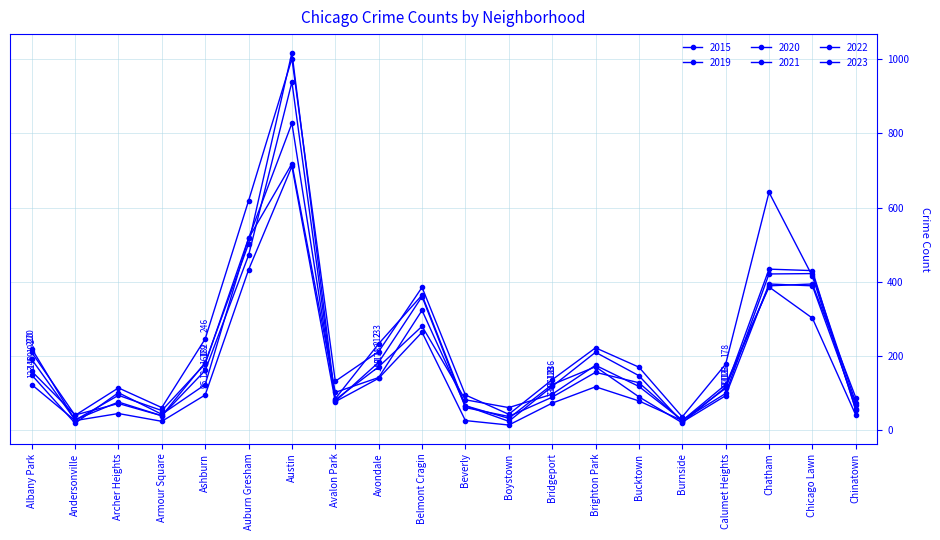

Between Archer Heights and Avondale, which series saw the biggest shift?

2015